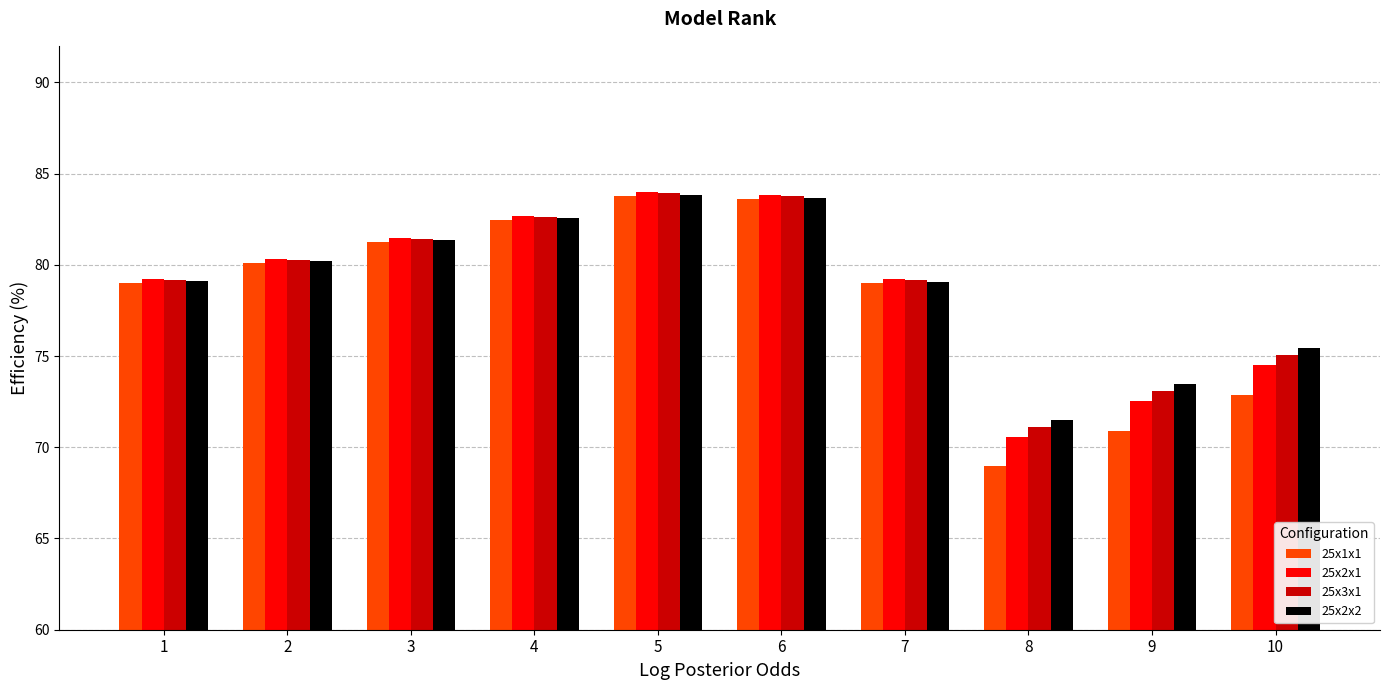

Is the value of 25x2x1 at 5 greater than the value of 25x2x2 at 9?

Yes